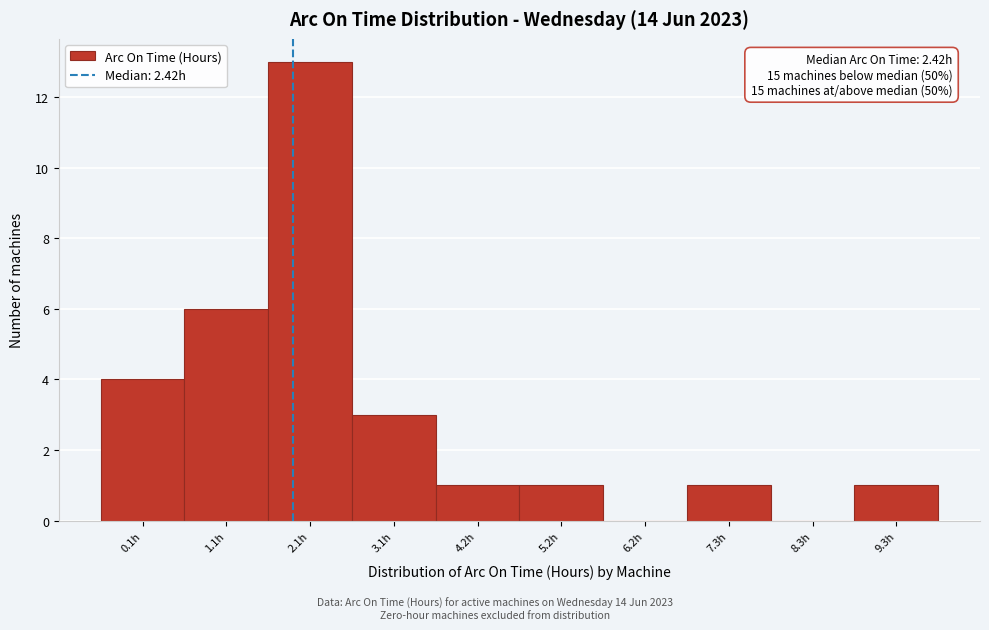

Reading left to right, transcribe all the data shown in this chart.

0.1h=4	1.1h=6	2.1h=13	3.1h=3	4.2h=1	5.2h=1	6.2h=0	7.3h=1	8.3h=0	9.3h=1